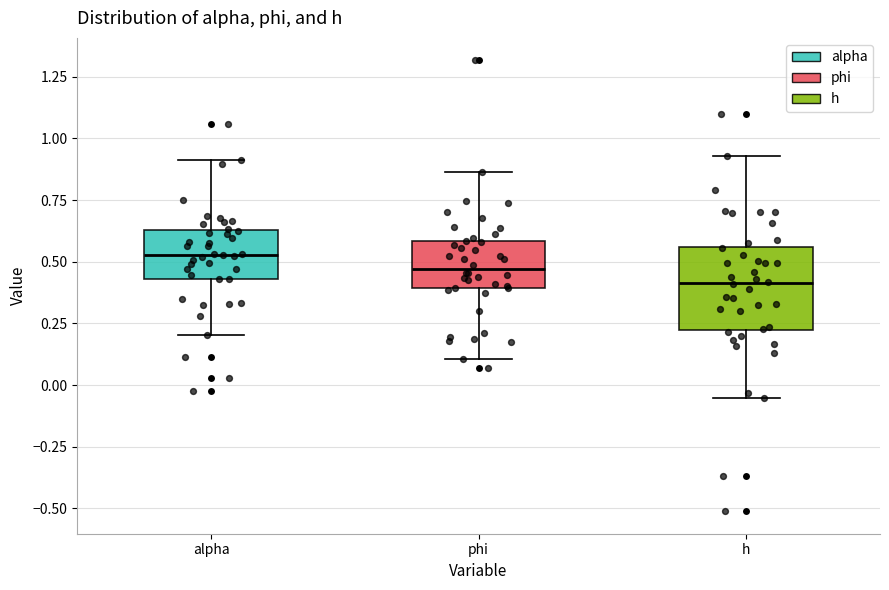

Which box is the tallest, from its lower edge to its upper edge?

h